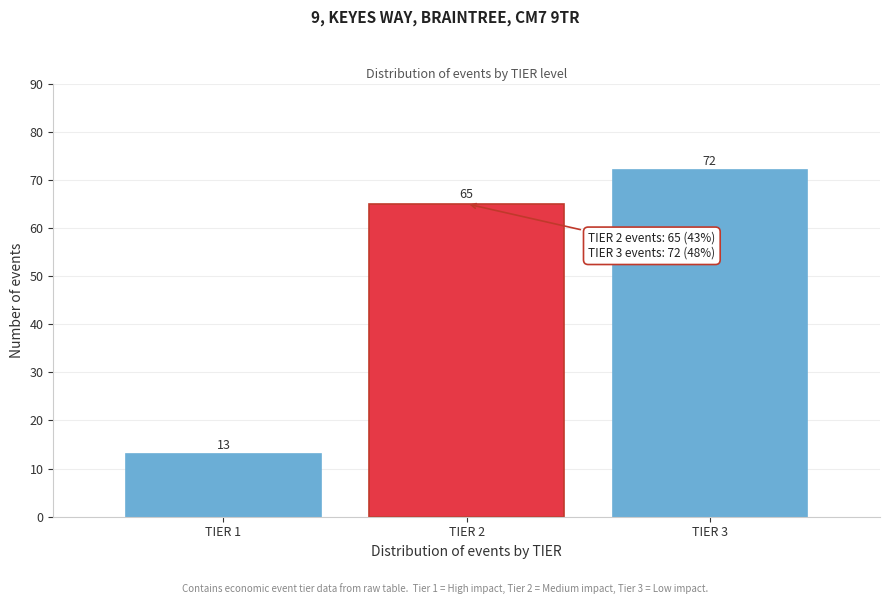

Reading left to right, extract all data points from this chart.

13	65	72